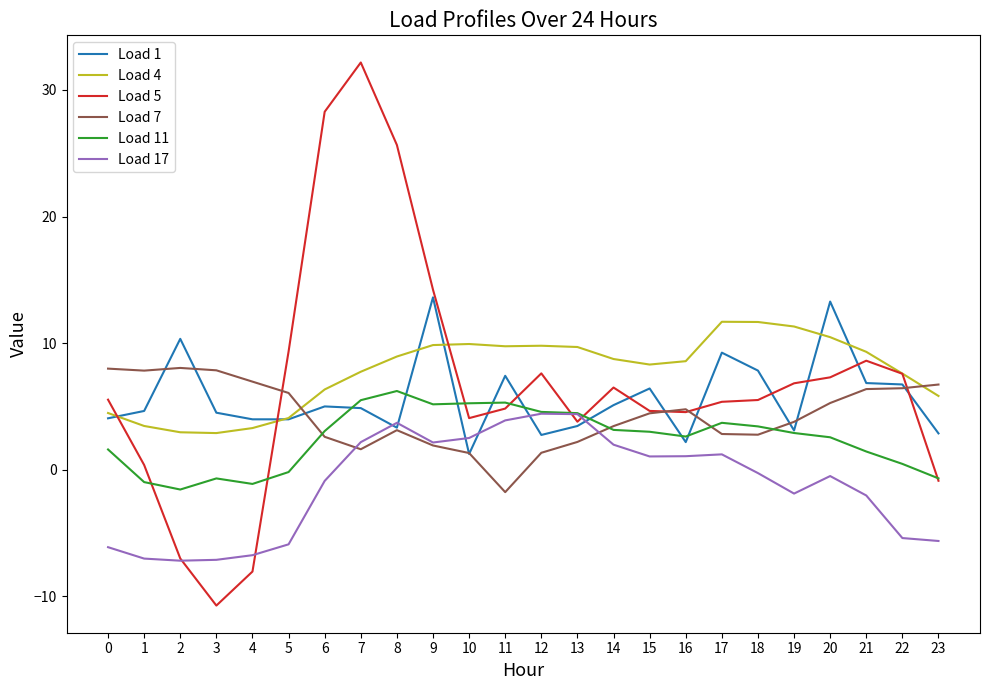

True or false: Load 5 has a value of 13.8 at 21.

False